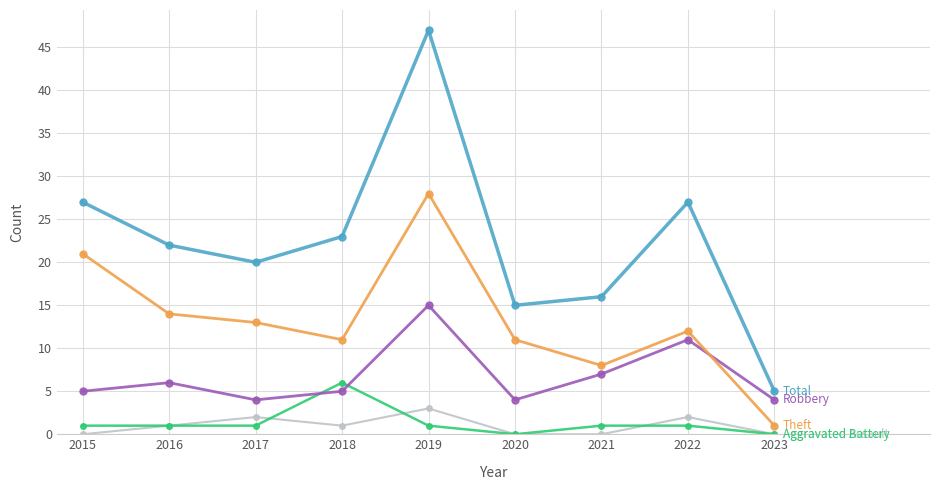

What is the greatest value displayed?

47